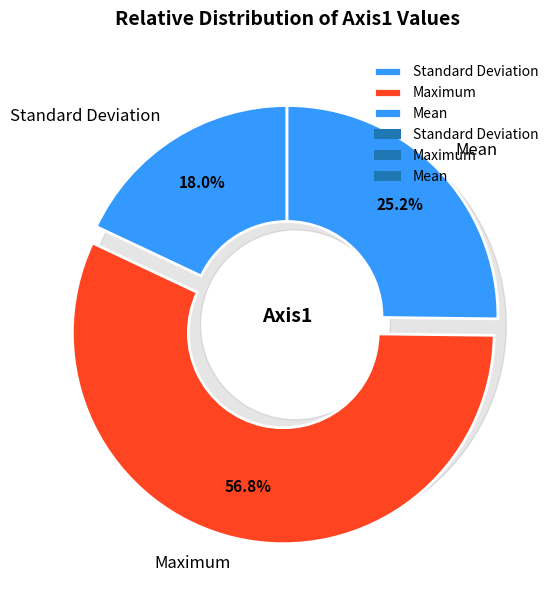

What is the smallest slice in the pie chart?

Standard Deviation